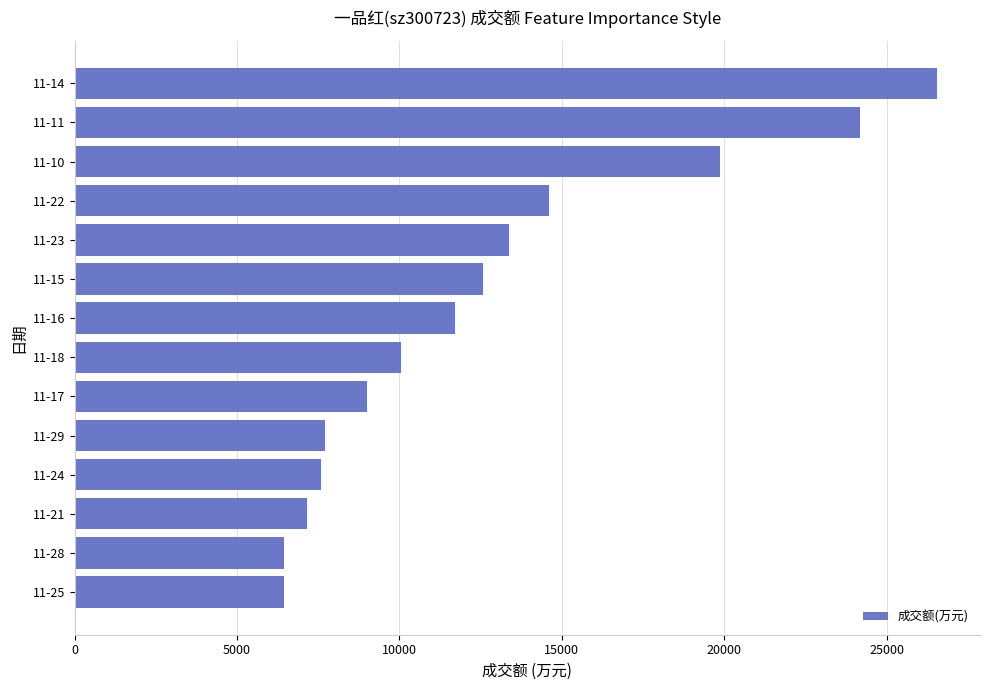

What is the difference between the maximum and minimum values?

20109